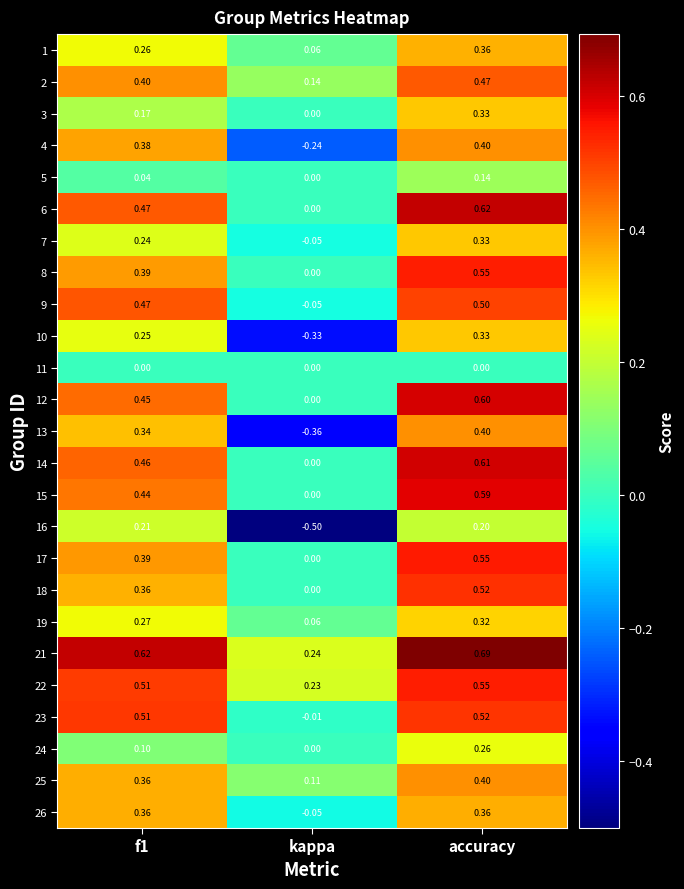

Is the value of 23 at accuracy greater than the value of 21 at accuracy?

No